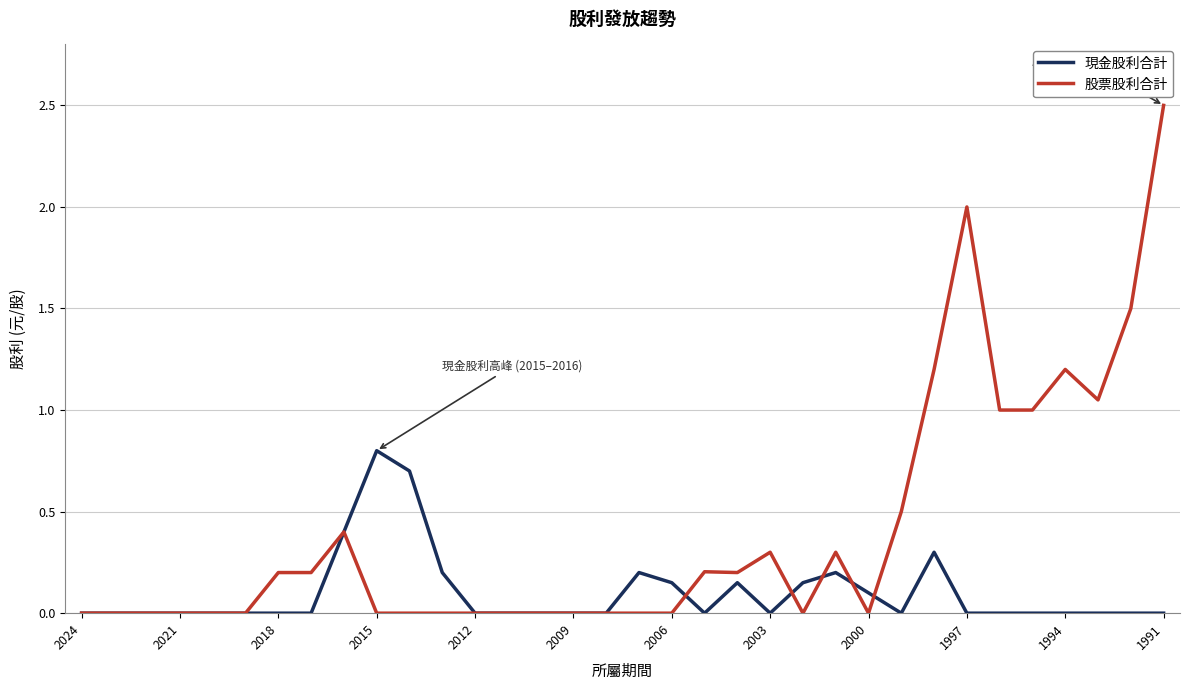

What is the maximum value shown in the chart?

2.5